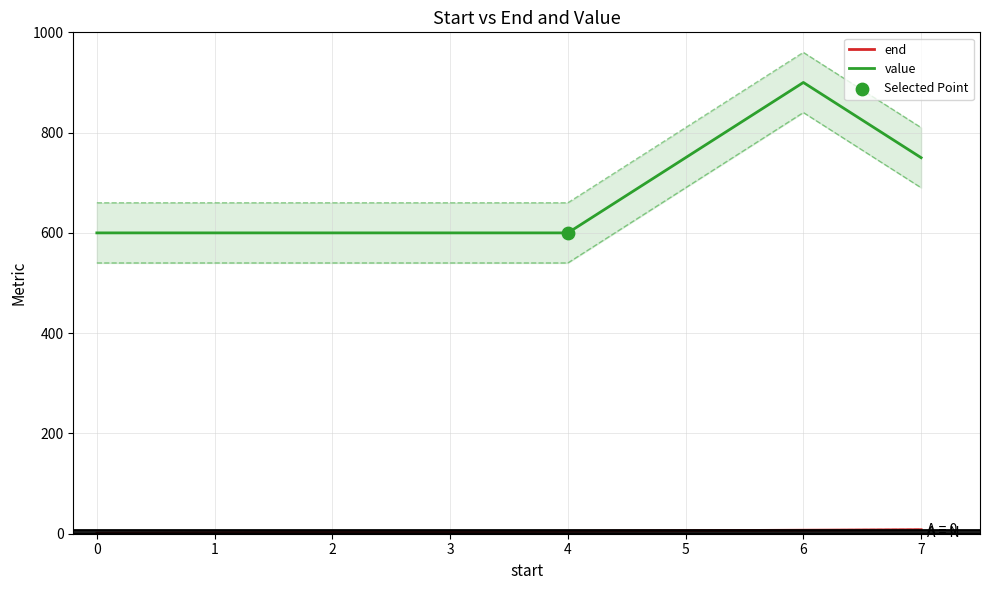

What are all the series names shown in the legend?

end, value